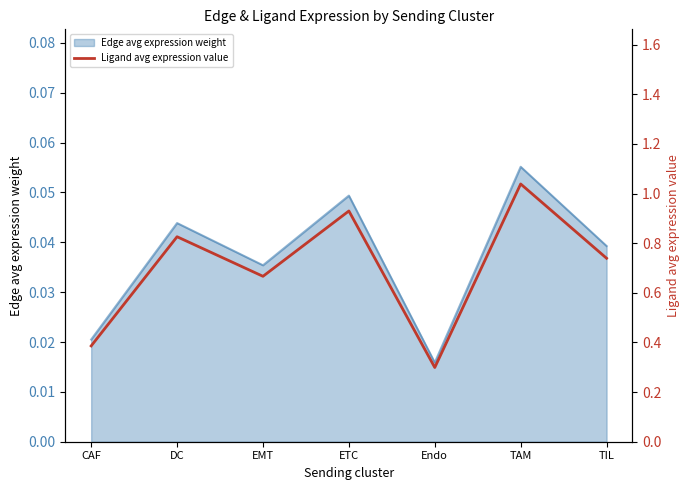

Is it true that the value at DC is 1.5?

False